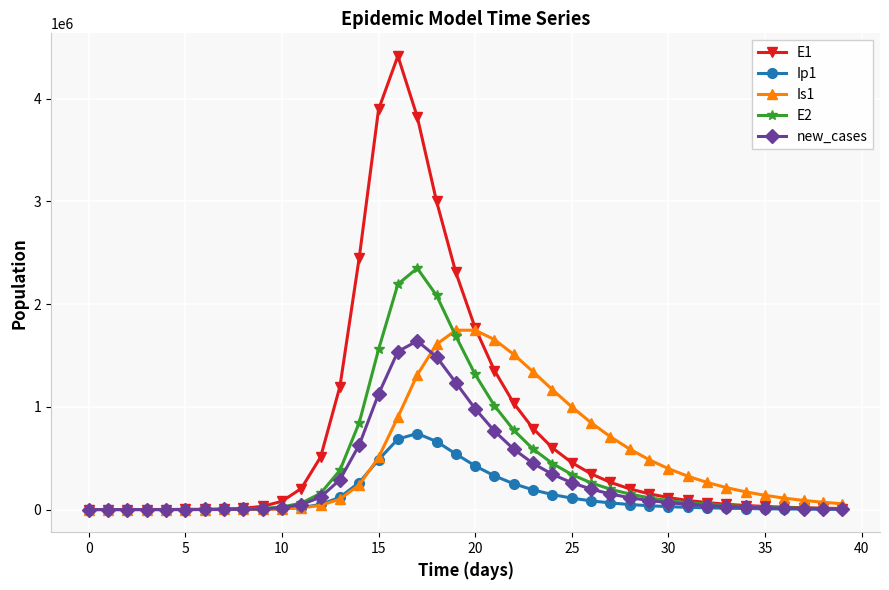

Which series has the largest range (max minus min)?

E1